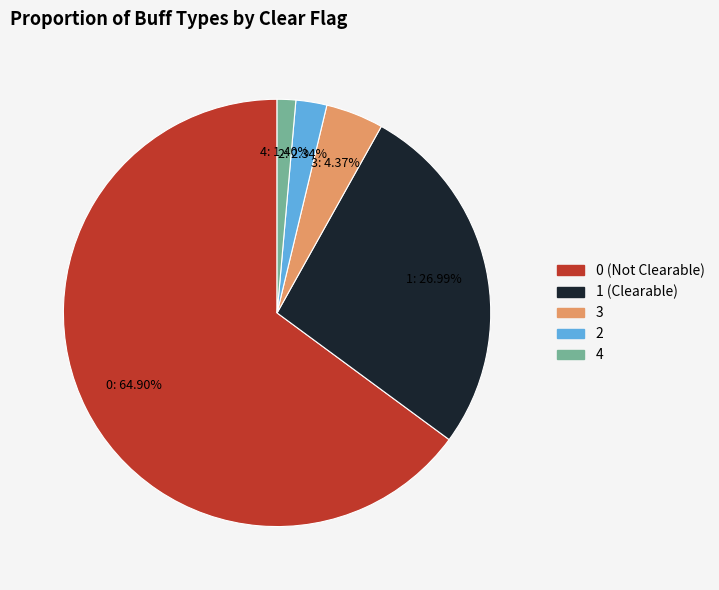

Is there a majority slice in this chart?

Yes